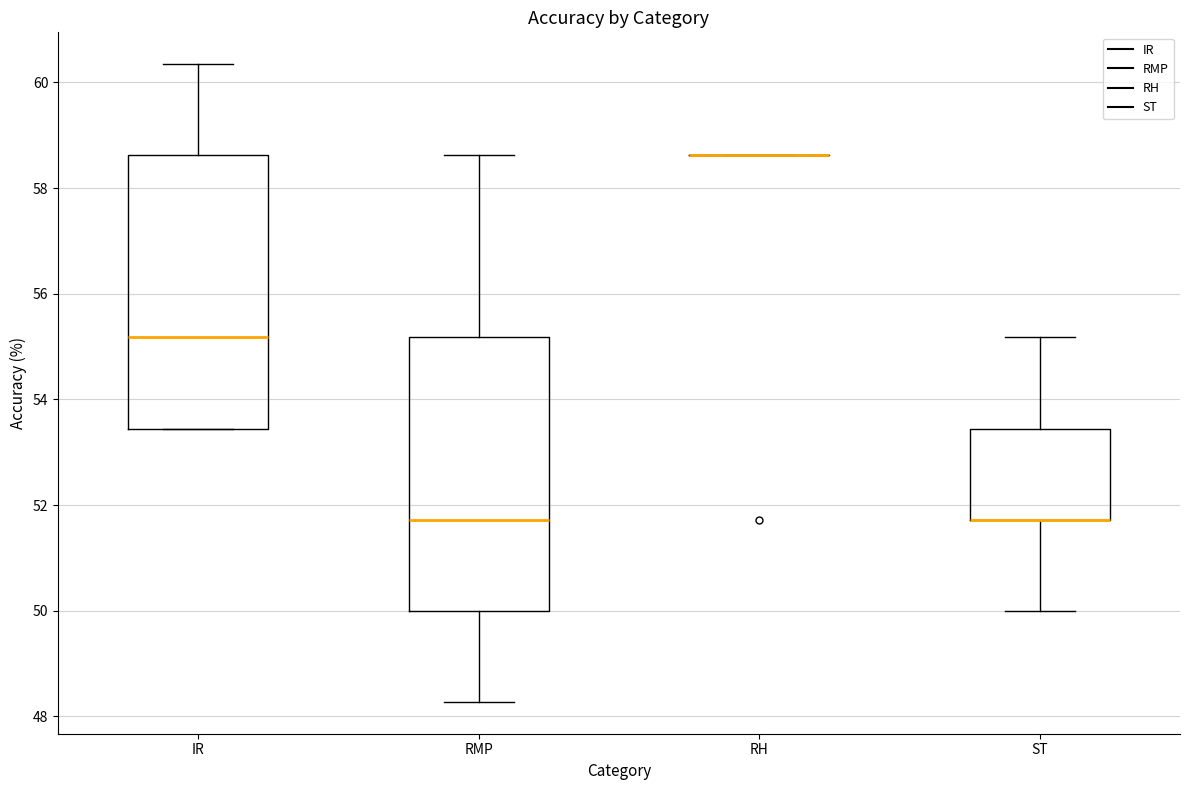

Reading left to right, read every box against the y-axis: the position of its median line, the range the box covers, and the ends of its whiskers. The values are not printed on the chart, so give them approximately, as read against the axis.

IR: median 55.2, box 53.4 to 58.6, whiskers 53.4 to 60.4
RMP: median 51.8, box 50.0 to 55.2, whiskers 48.2 to 58.6
RH: box collapsed to a line at 58.6, whiskers 58.6 to 58.6
ST: median 51.8 (drawn on the box's lower edge), box 51.8 to 53.4, whiskers 50.0 to 55.2